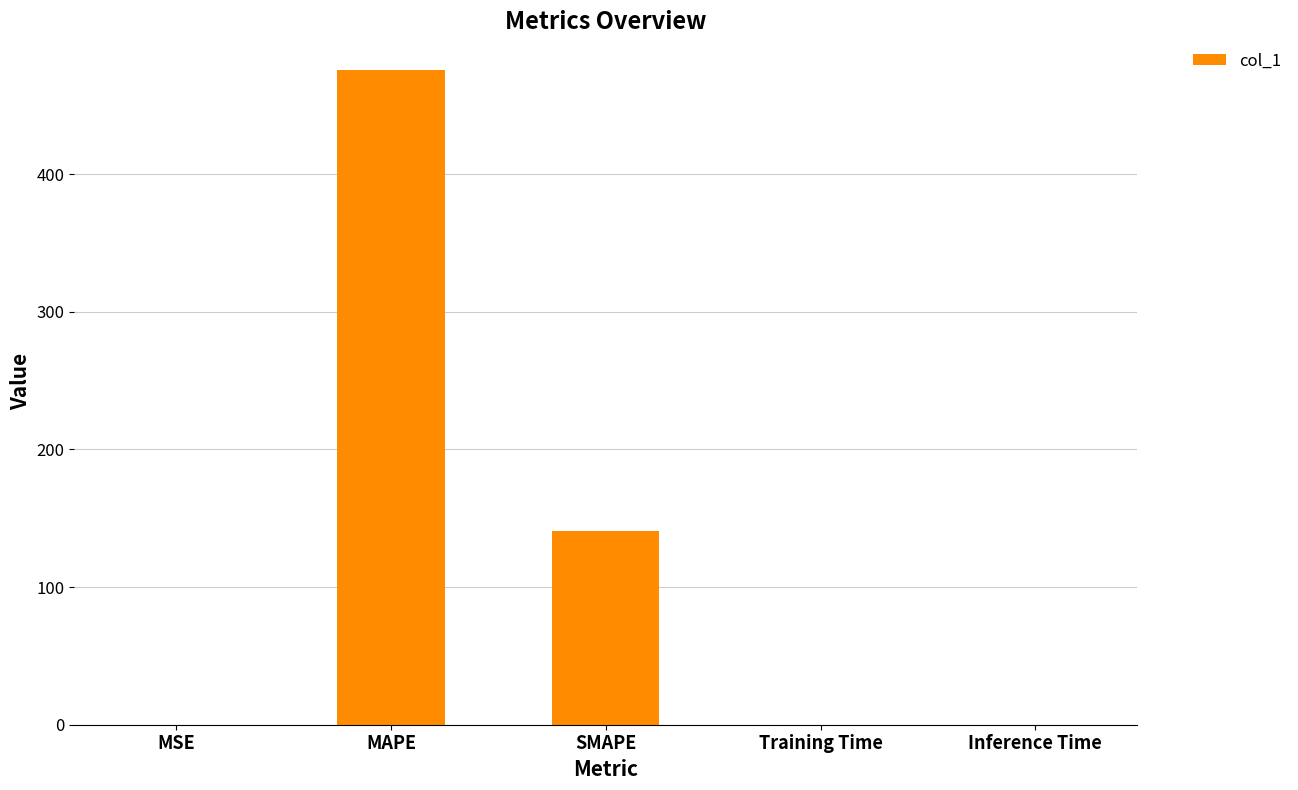

Between MAPE and Training Time, which is larger?

MAPE